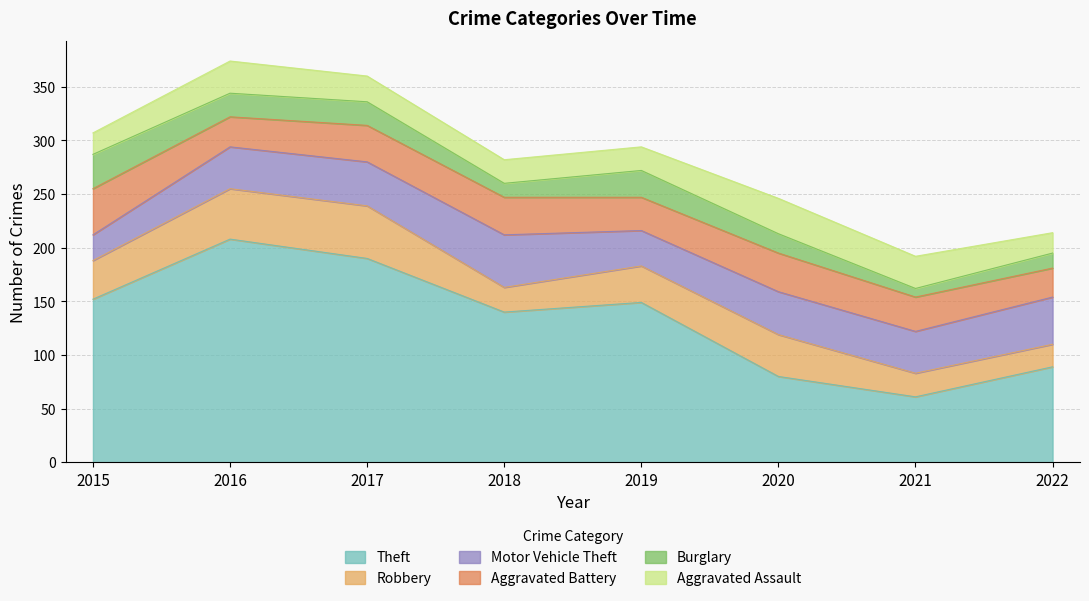

List the labels in order of Robbery value, largest first.

2017, 2016, 2020, 2015, 2019, 2018, 2021, 2022